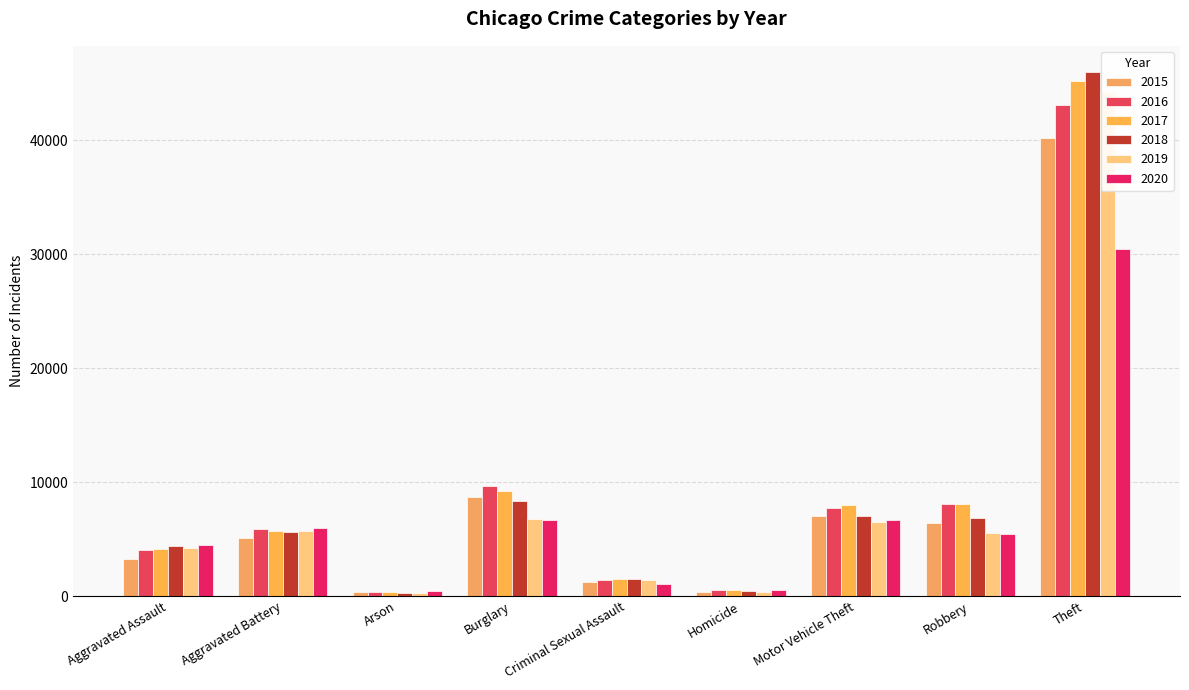

What is the smallest value displayed?

260